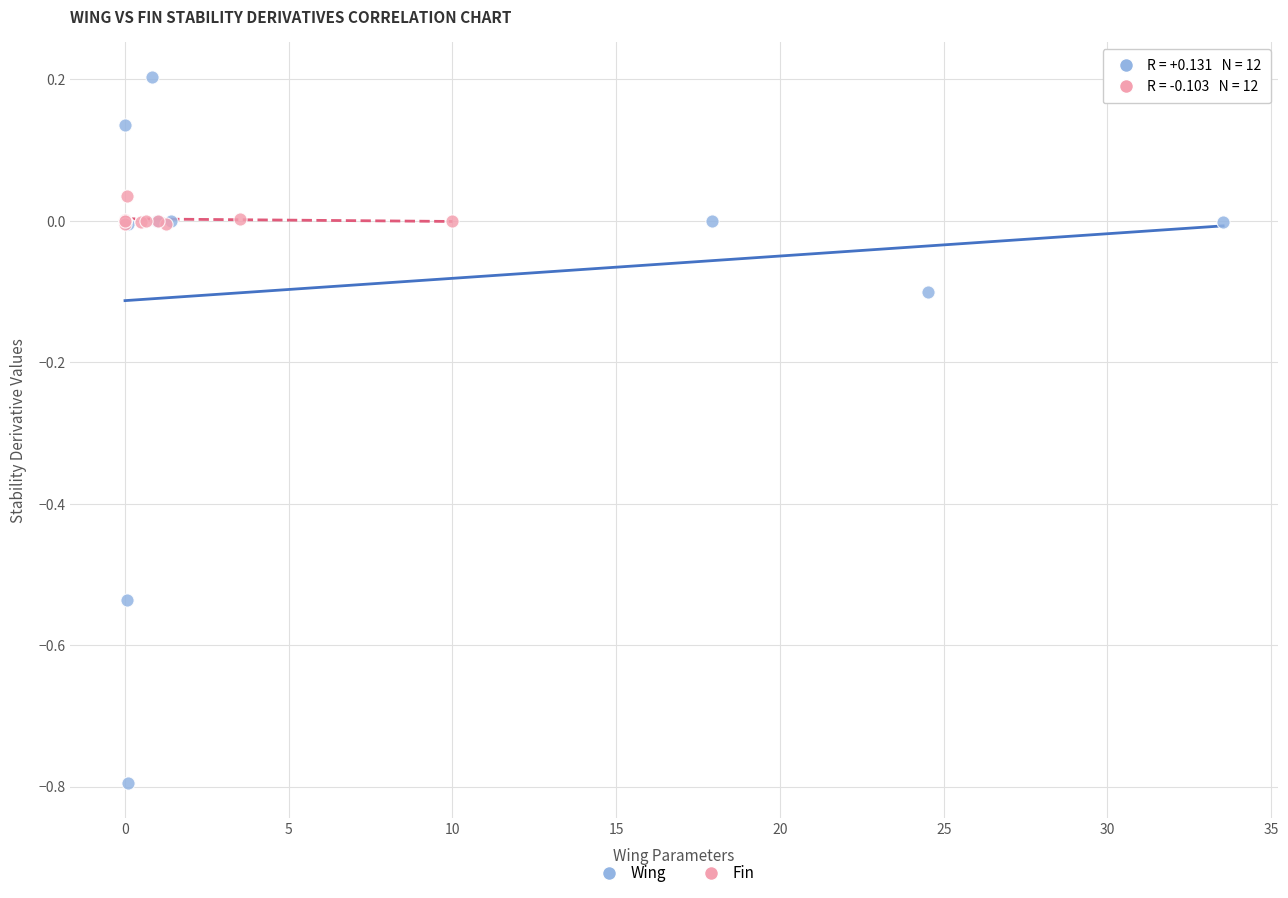

Which series reaches the minimum Y coordinate?

Wing